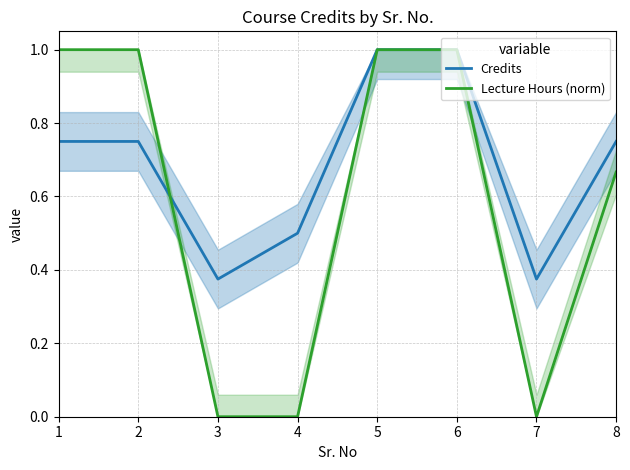

What is the sum of the Lecture Hours (norm) values at 7 and 2?

1.0